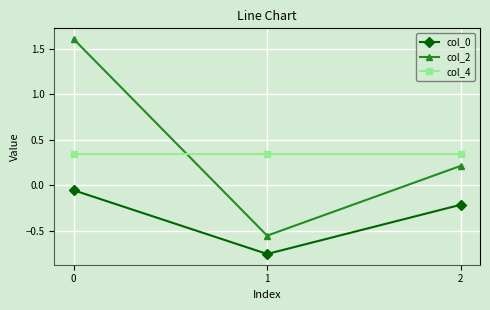

Which series changed the most between 0 and 1?

col_2